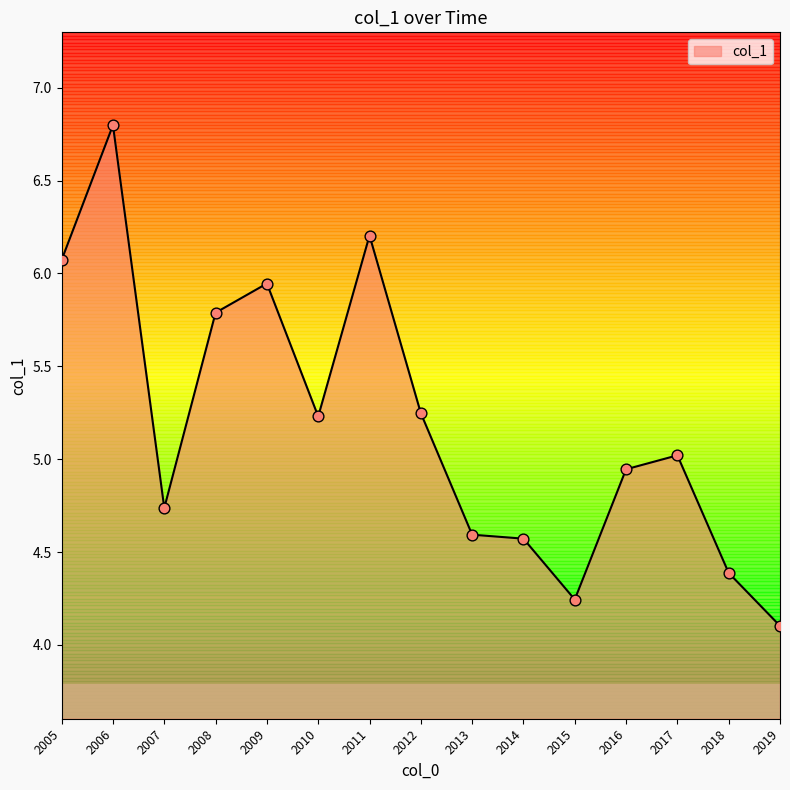

Which has a higher value, 2016 or 2005?

2005